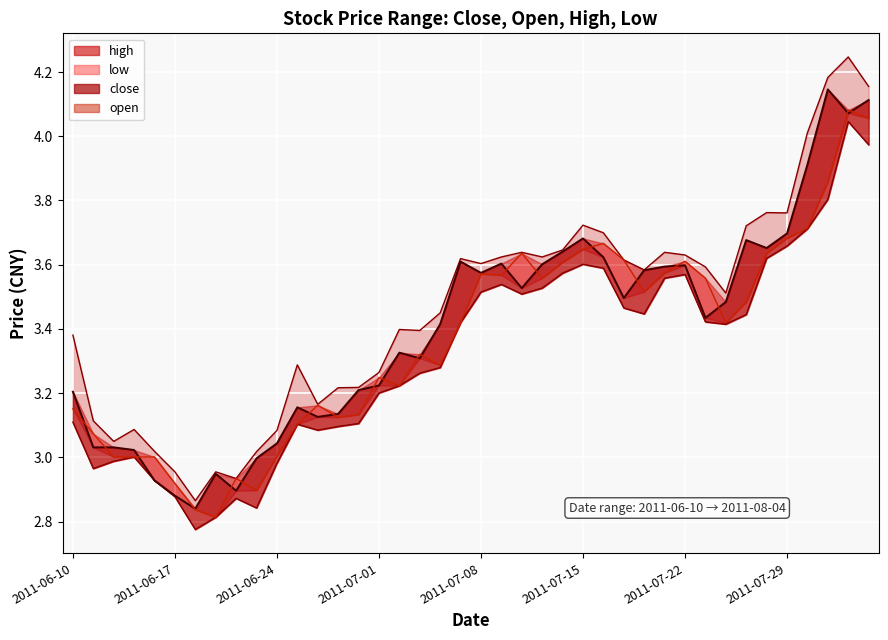

What position from the right is 2011-07-15?

15